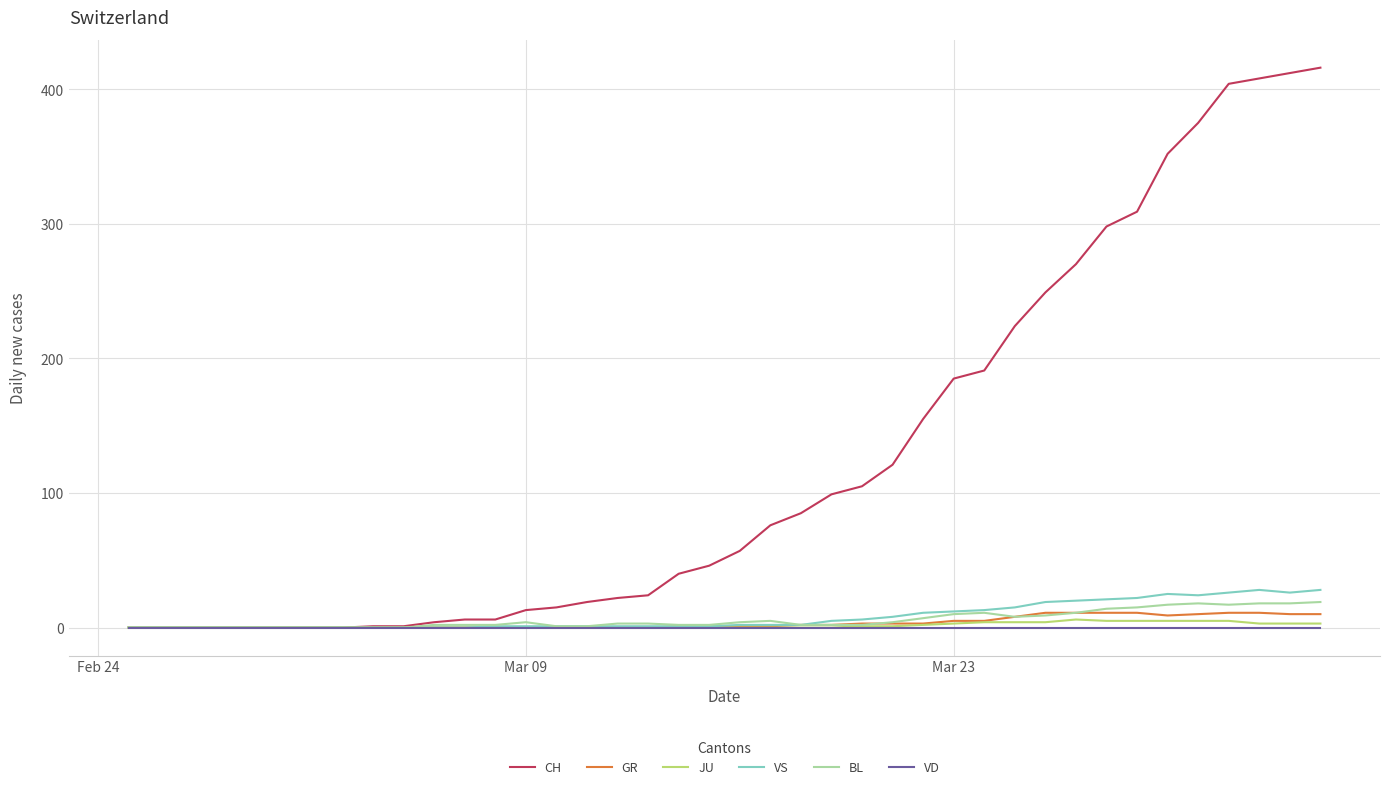

What are all the series names shown in the legend?

CH, GR, JU, VS, BL, VD